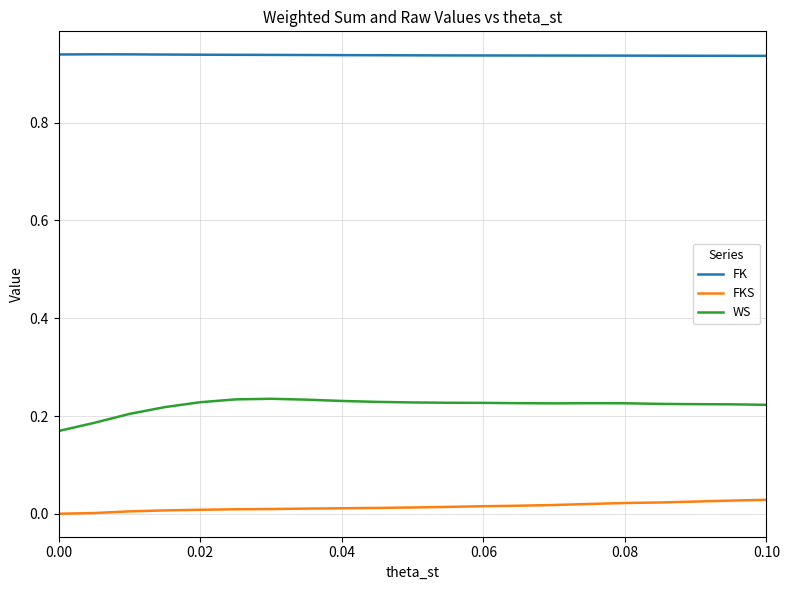

Does the chart display data point markers on the line(s)?

No